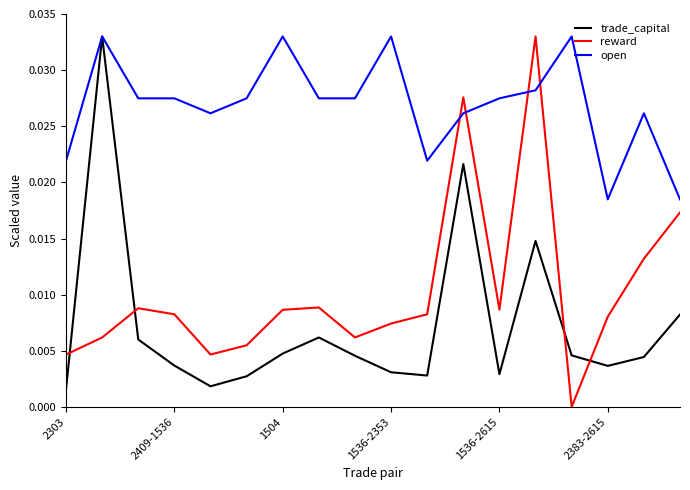

List the series in order of their overall mean, highest first.

open, reward, trade_capital